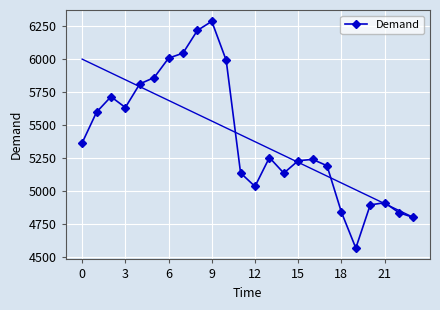

How many interior local valleys (lower than both neighbors) does the data have?

4